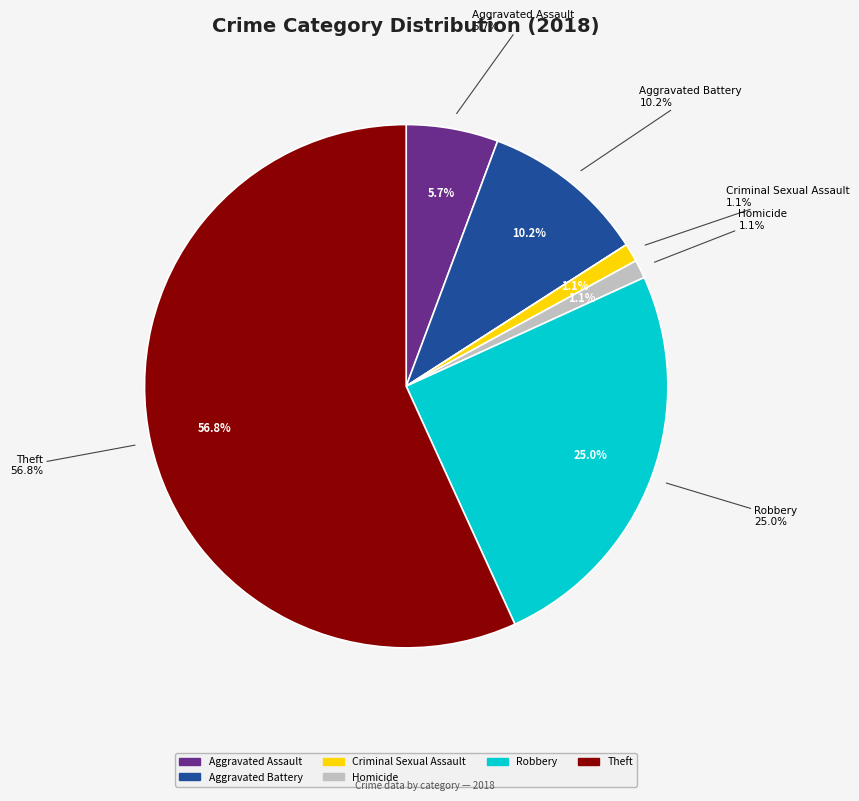

Does Theft account for over 50% of the chart?

Yes